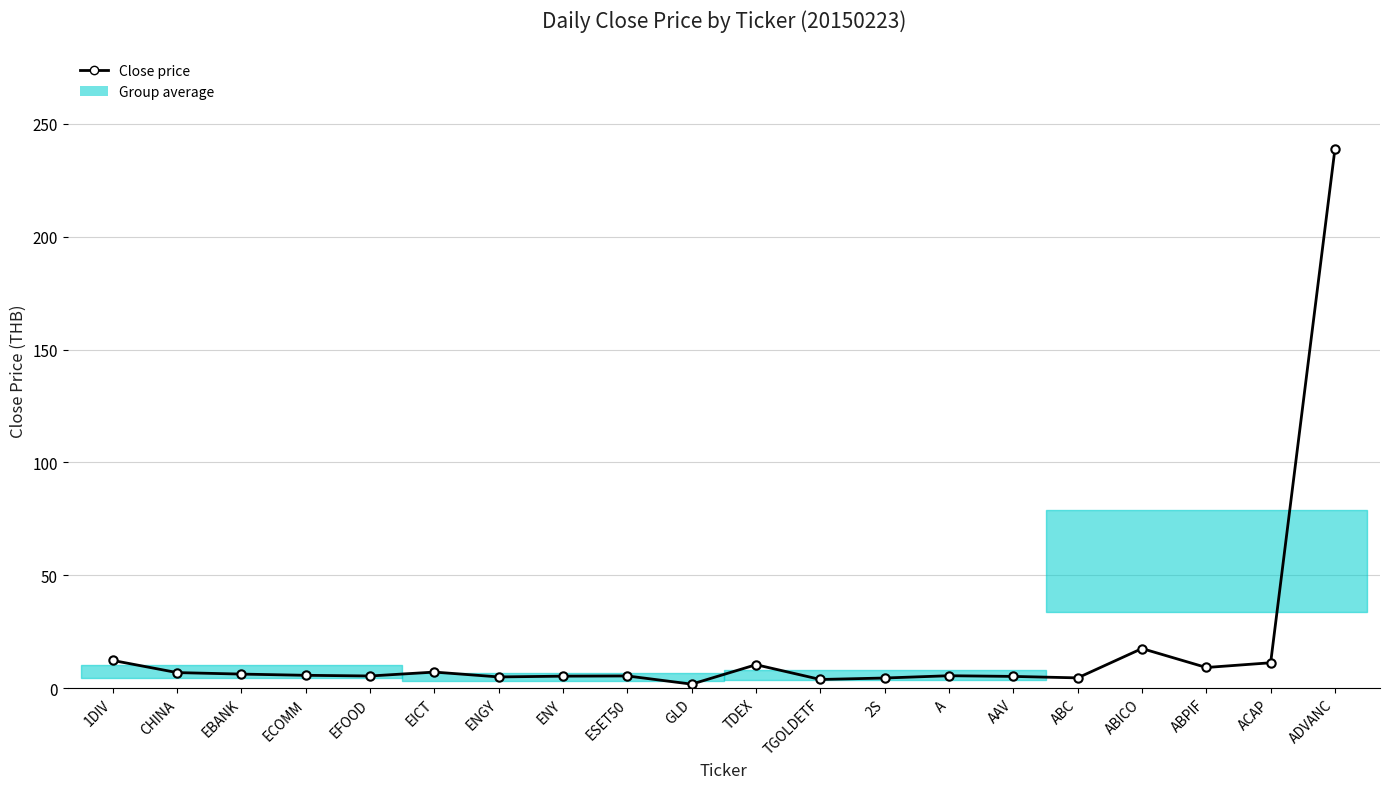

Reading left to right, extract all data points from this chart.

1DIV=12.2	CHINA=6.8	EBANK=6.2	ECOMM=5.6	EFOOD=5.3	EICT=7.1	ENGY=4.9	ENY=5.3	ESET50=5.3	GLD=1.7	TDEX=10.3	TGOLDETF=3.8	2S=4.4	A=5.5	AAV=5.2	ABC=4.5	ABICO=17.5	ABPIF=9.1	ACAP=11.2	ADVANC=239.0